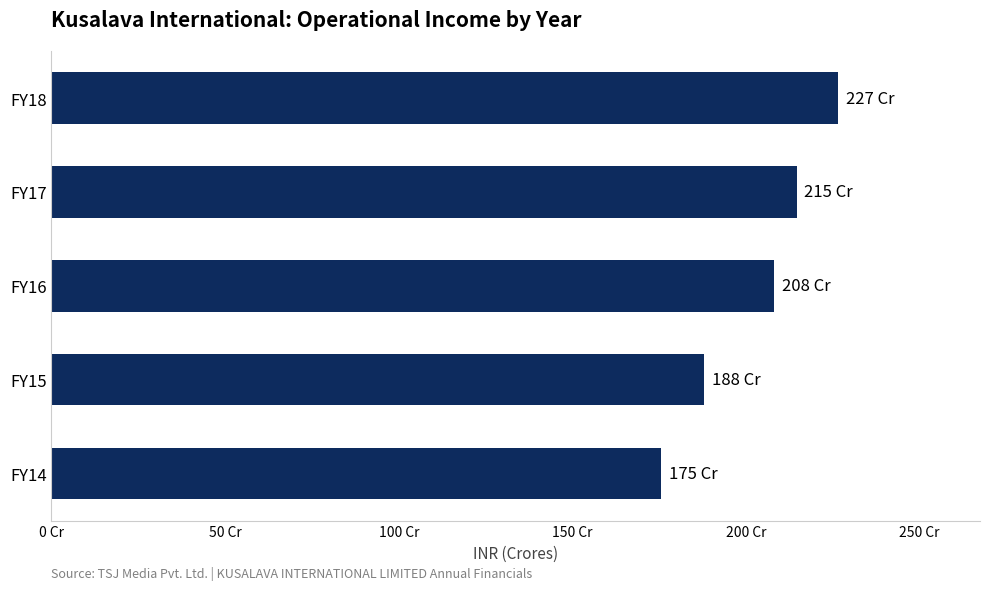

Rank the categories by value from highest to lowest.

FY18, FY17, FY16, FY15, FY14